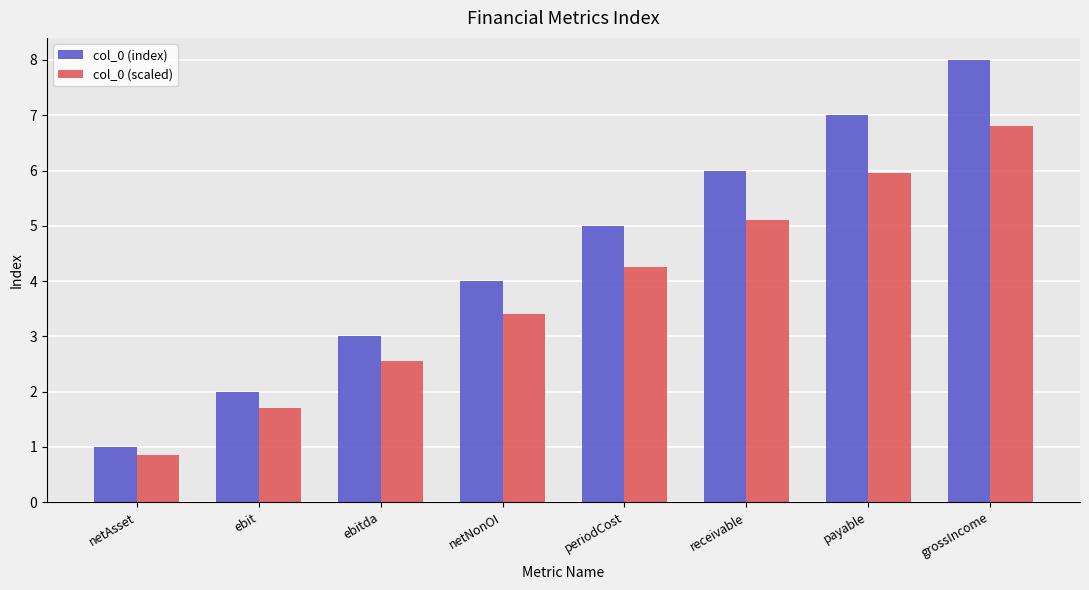

The col_0 (scaled) series shows 2.9 at periodCost. True or false?

False